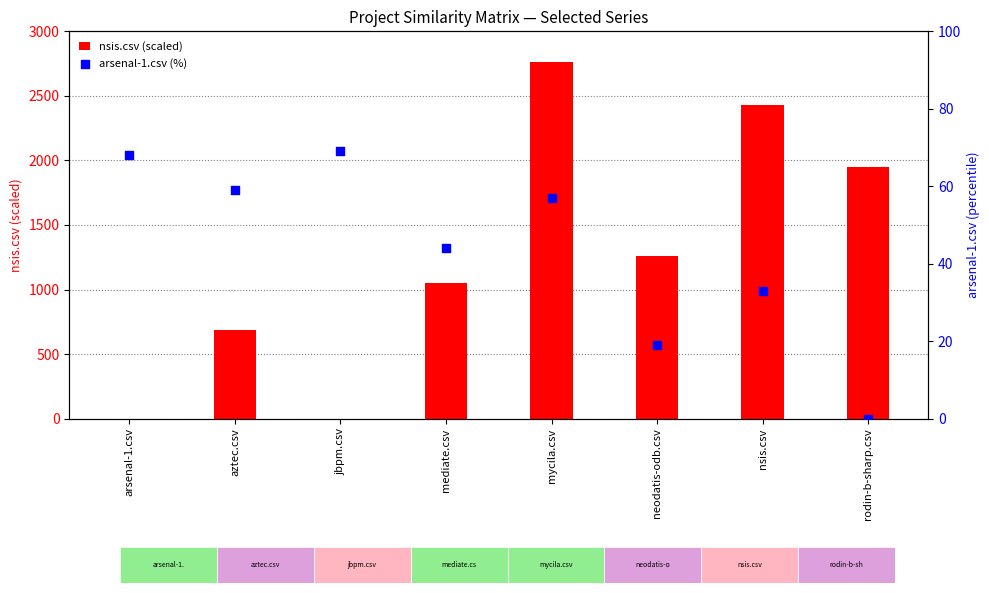

Is the value of arsenal-1.csv (%) at jbpm.csv greater than the value of nsis.csv (scaled) at jbpm.csv?

Yes